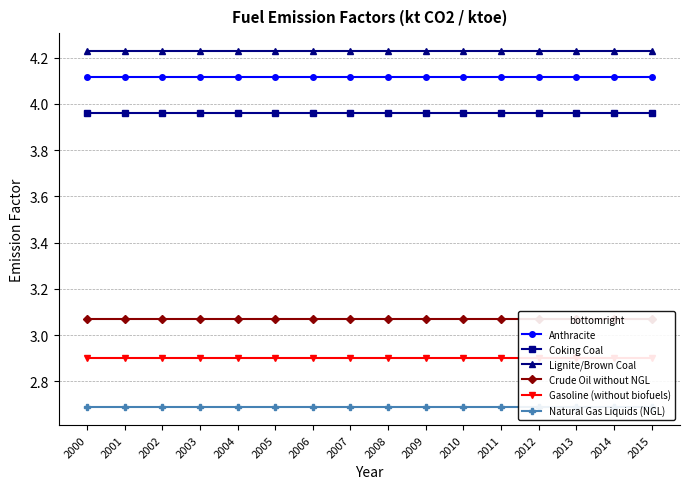

What is the sum of all Crude Oil without NGL values?

49.1